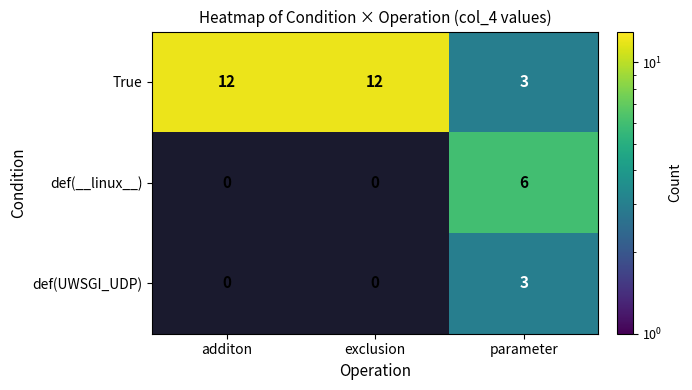

How many data points does each series have?

3